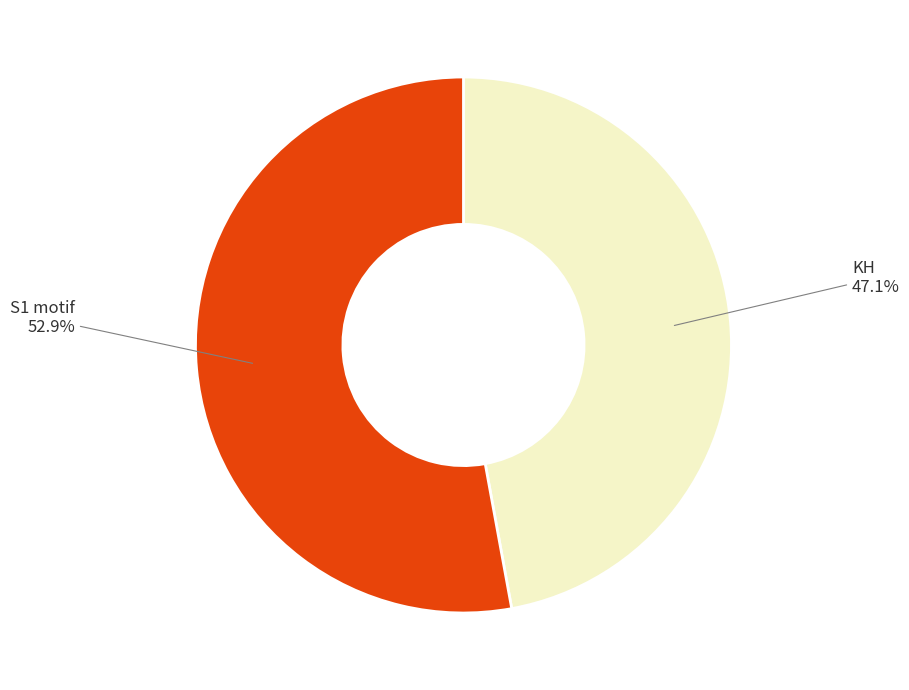

To the nearest percent, what is the average slice percentage?

50%